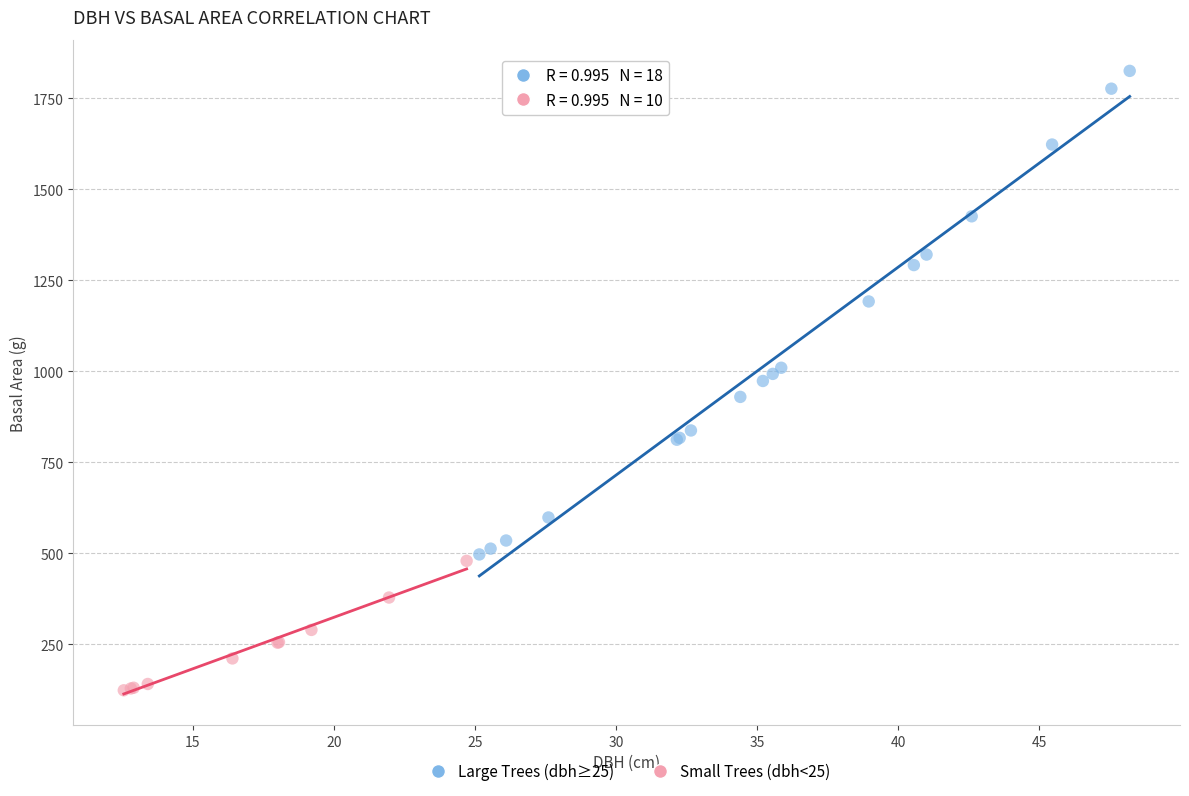

Which series has the widest spread of Y values?

Large Trees (dbh≥25)